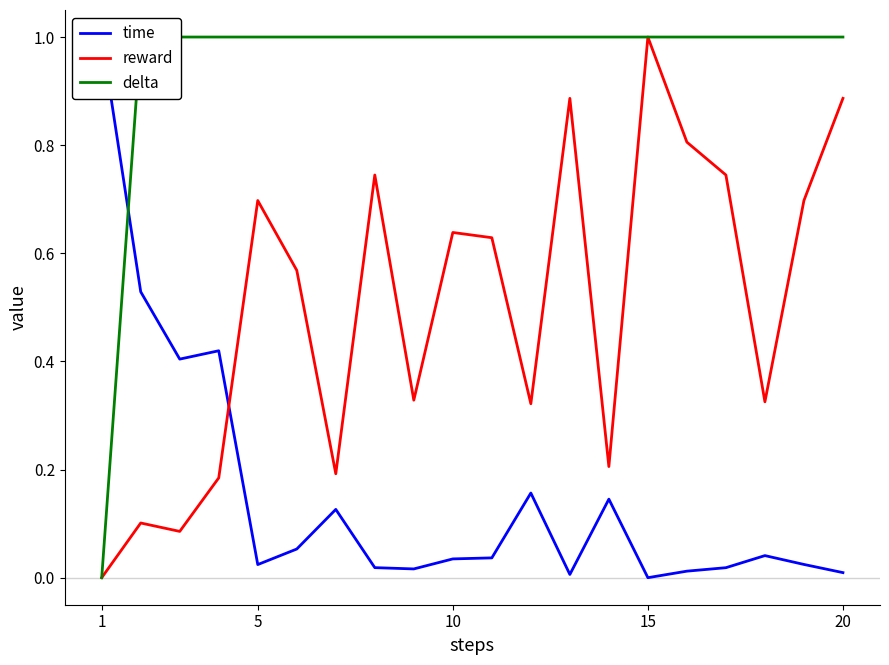

What is the highest value of the reward series?

1.0